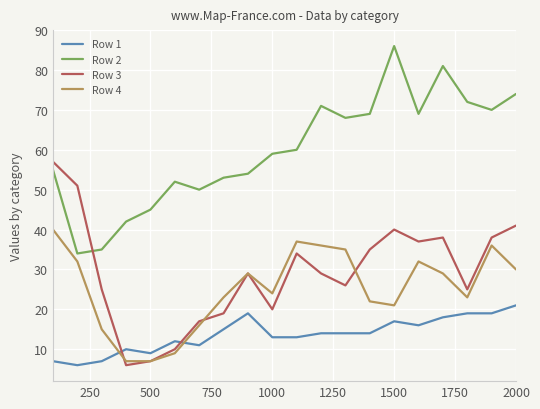

What is the lowest value of the Row 2 series?

34